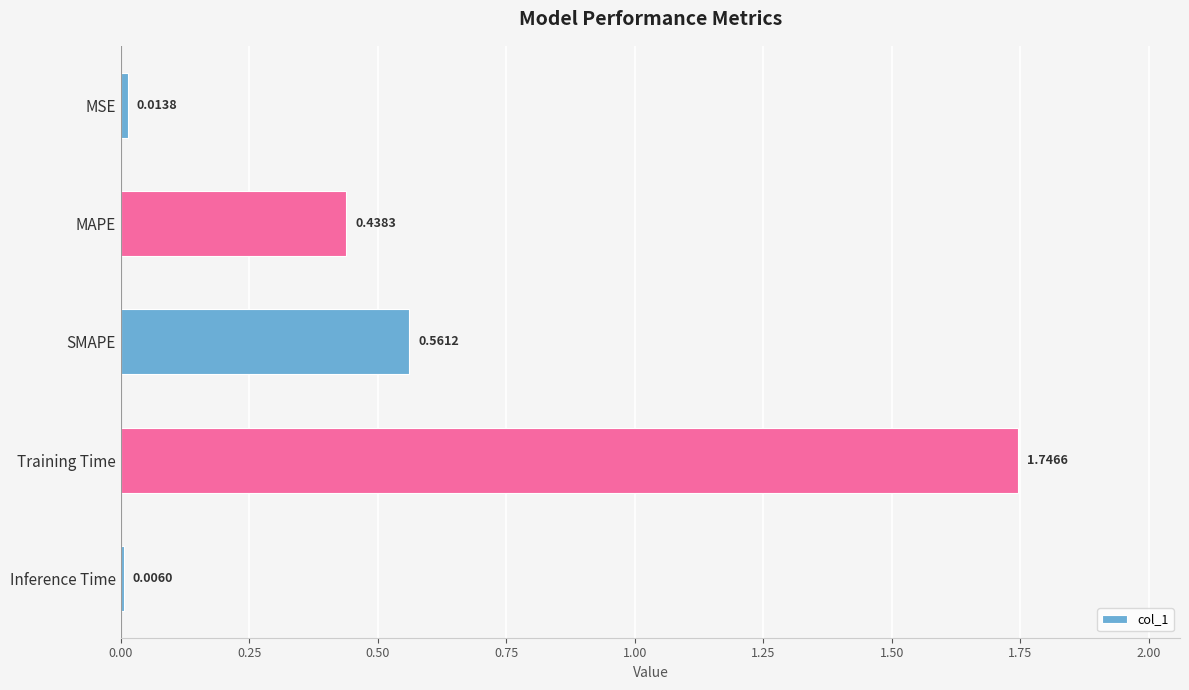

What is the sum of the values at Training Time and Inference Time?

1.8